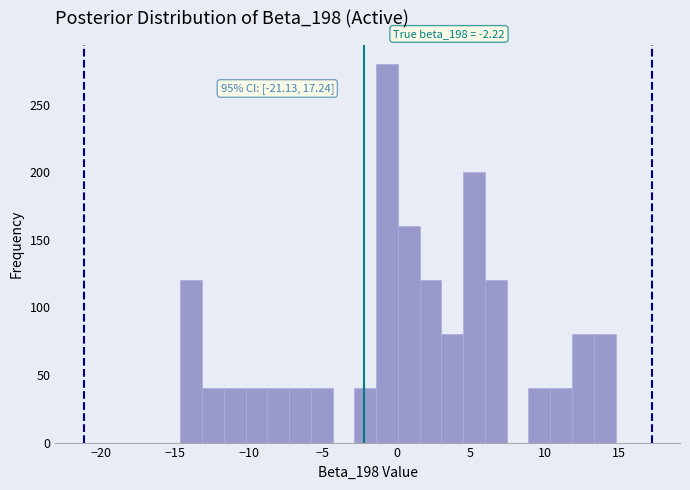

Around what value on the x-axis is the tallest bar? Give the approximate position of its centre, as read against the axis.

-0.5